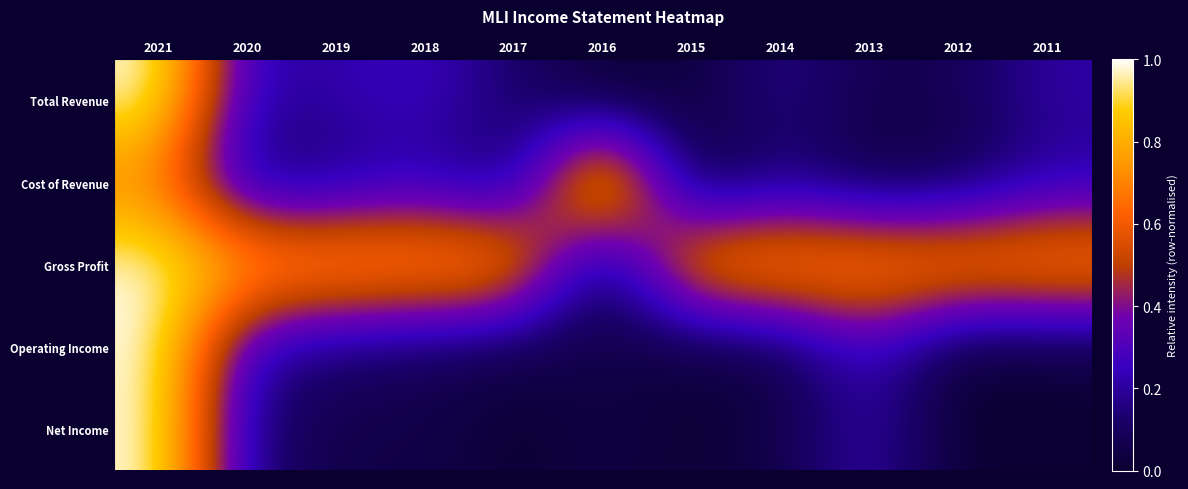

Count the number of data series in this chart.

5